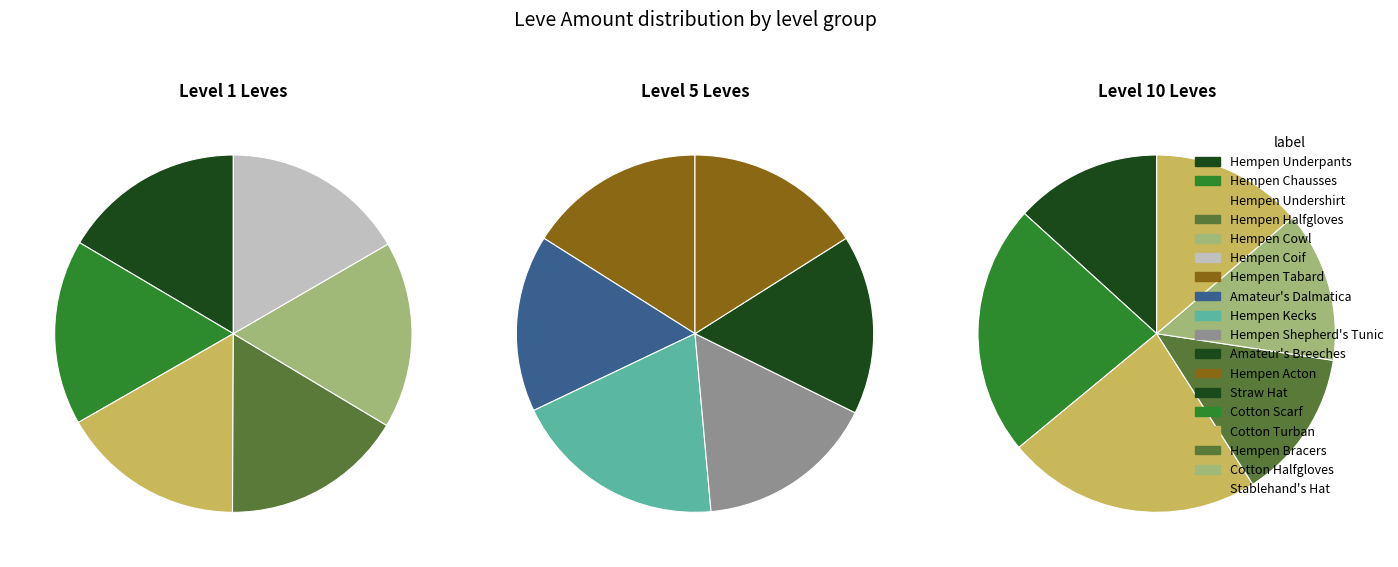

Which series has the largest range (max minus min)?

Level 10